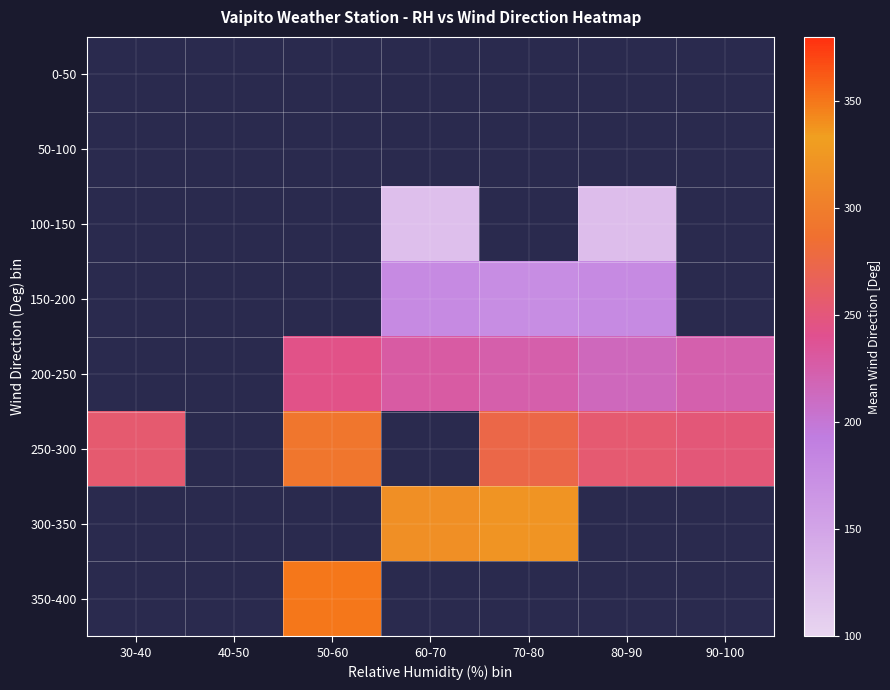

Rank the series at 80-90 from lowest to highest value.

0-50, 50-100, 300-350, 350-400, 100-150, 150-200, 200-250, 250-300